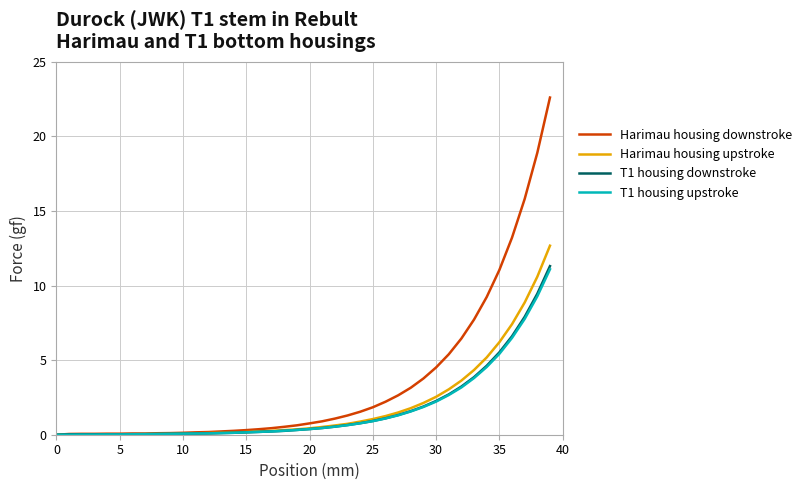

Which series has the widest spread of values?

Harimau housing downstroke